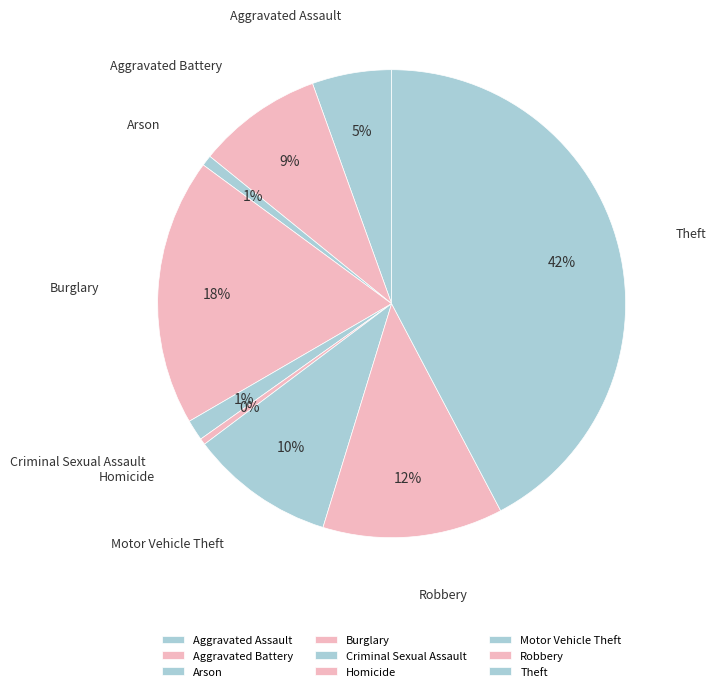

Is there a majority slice in this chart?

No